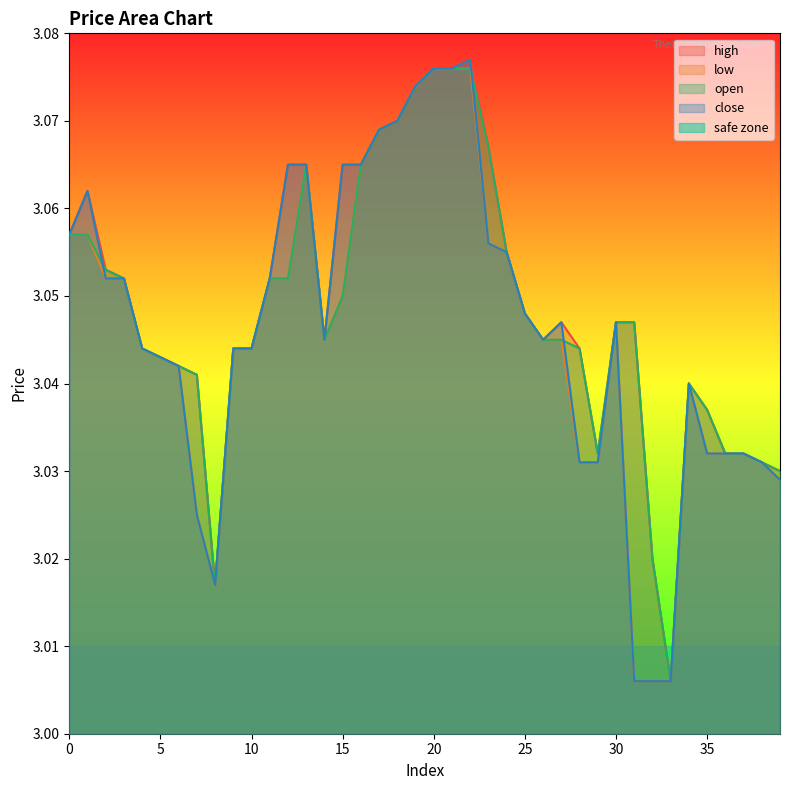

Between 20 and 33, which is larger?

20